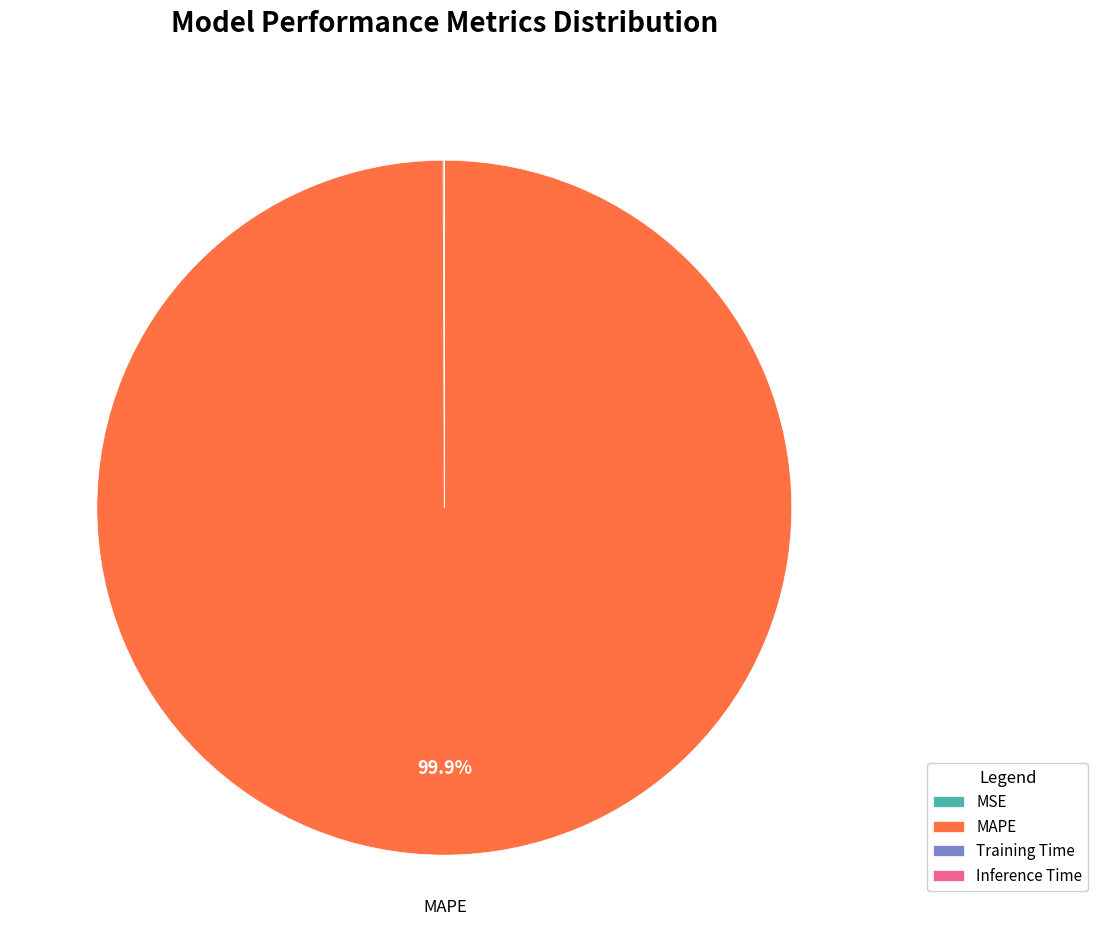

What is the largest slice in the pie chart?

MAPE